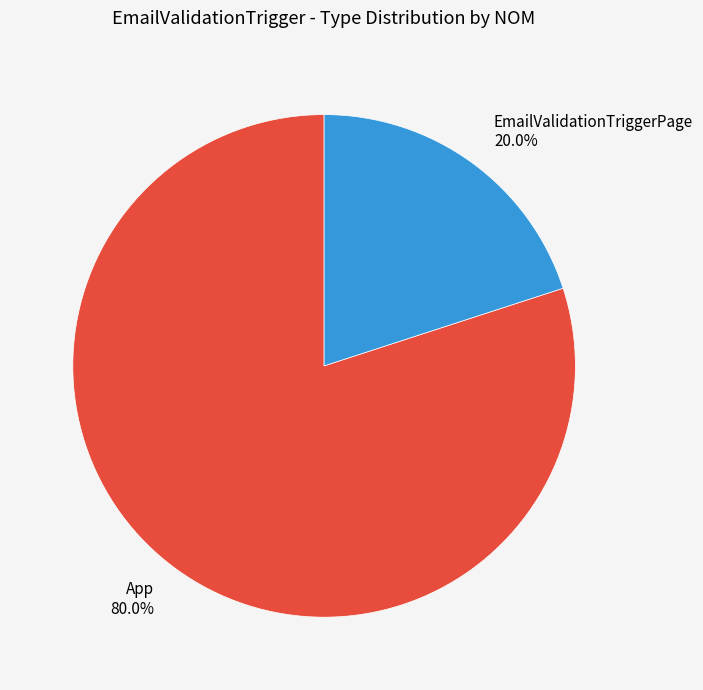

To the nearest percent, what portion does EmailValidationTriggerPage represent?

20%